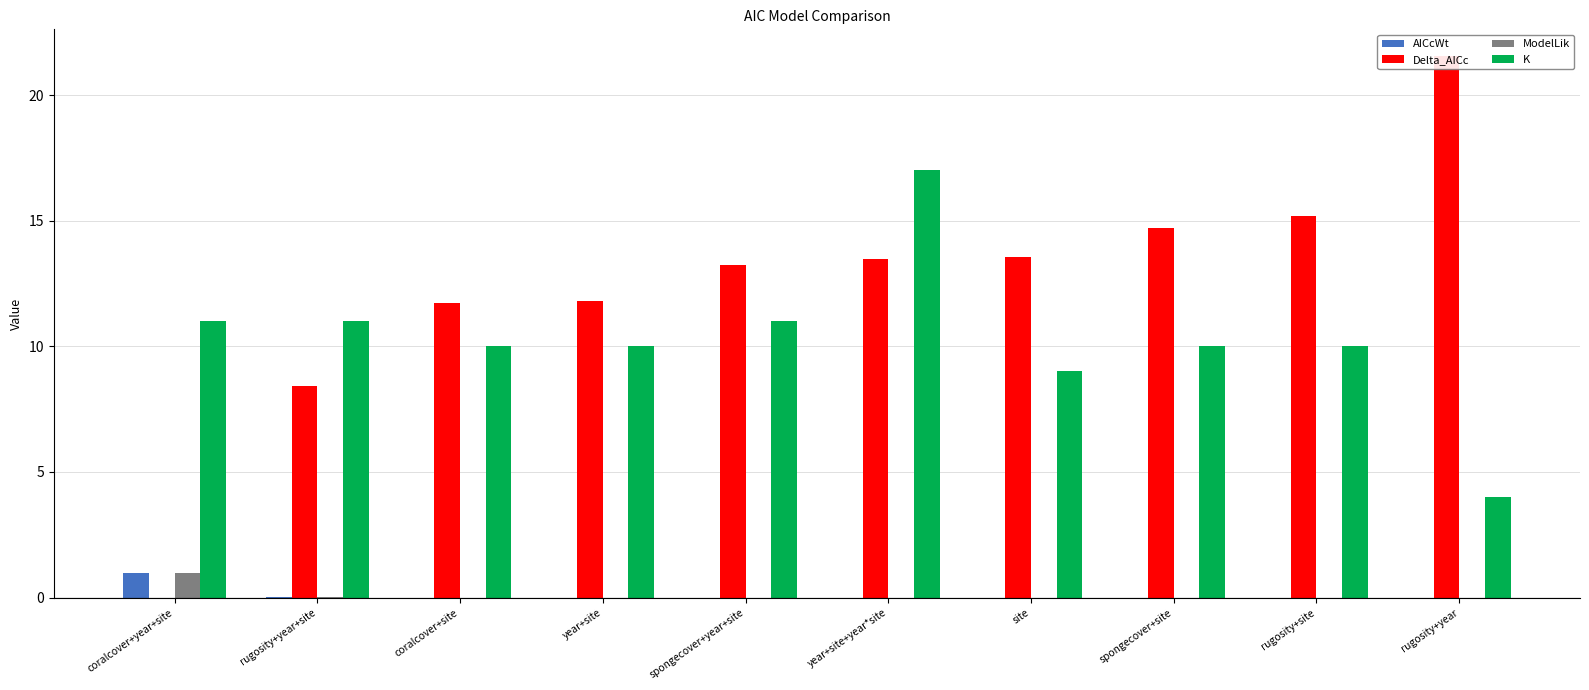

At how many categories does at least one series exceed 19?

1